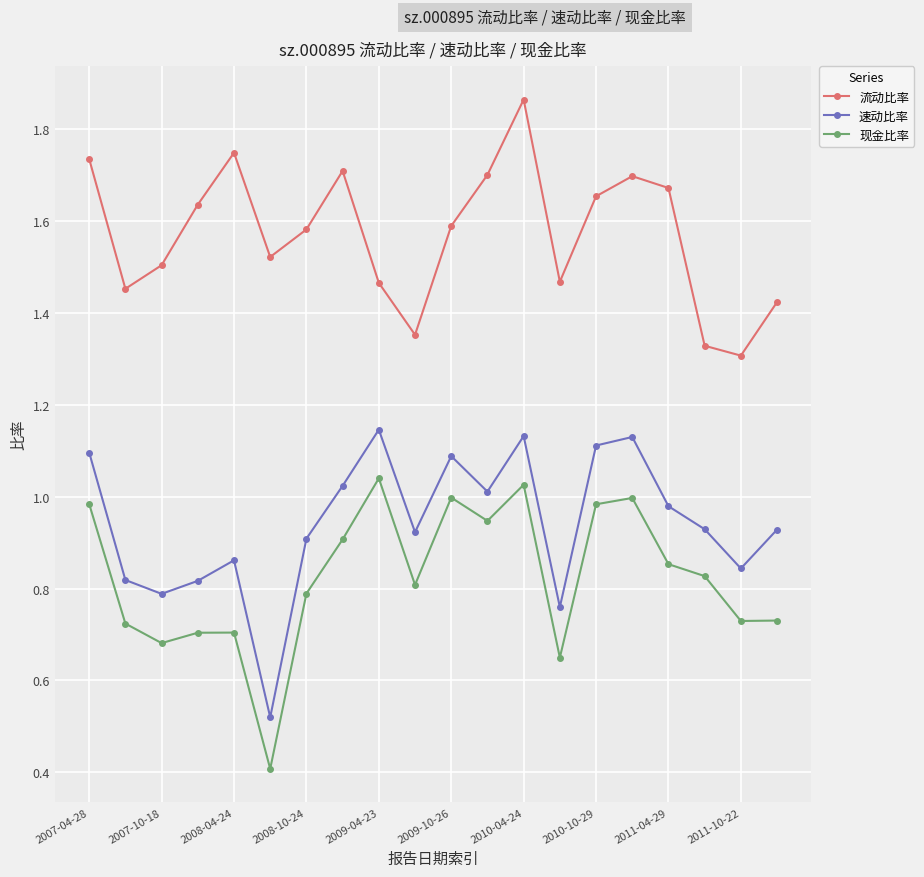

Which series has the widest spread of values?

现金比率